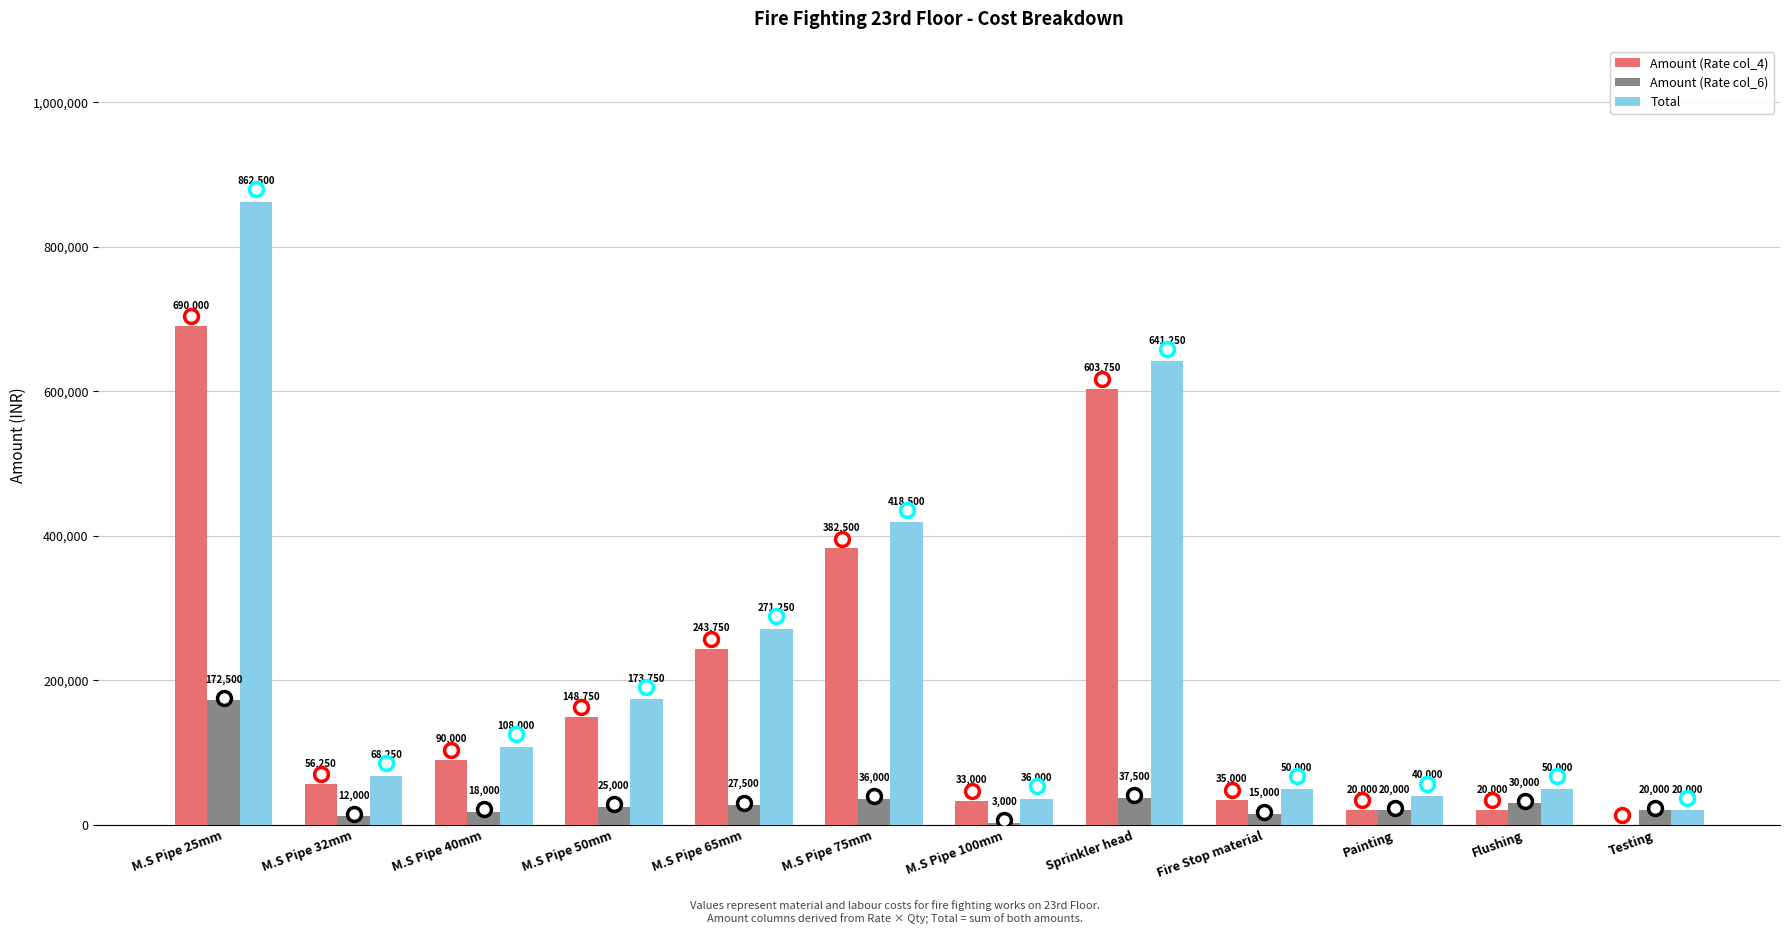

What is the difference between the Amount (Rate col_4) values at Fire Stop material and Painting?

15000